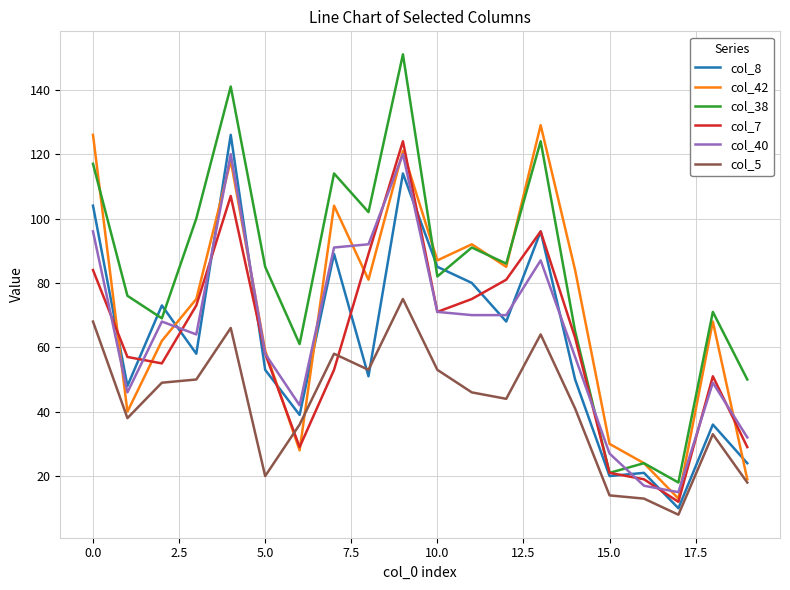

Which series has the largest total across all categories?

col_38